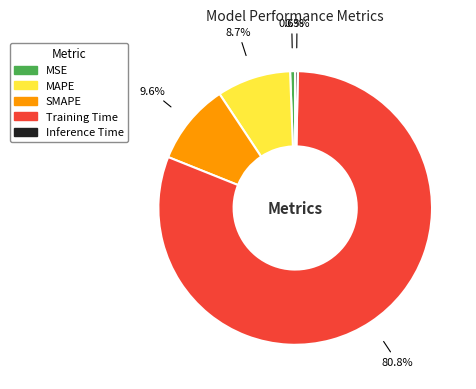

Which slice represents more than half of the pie?

Training Time